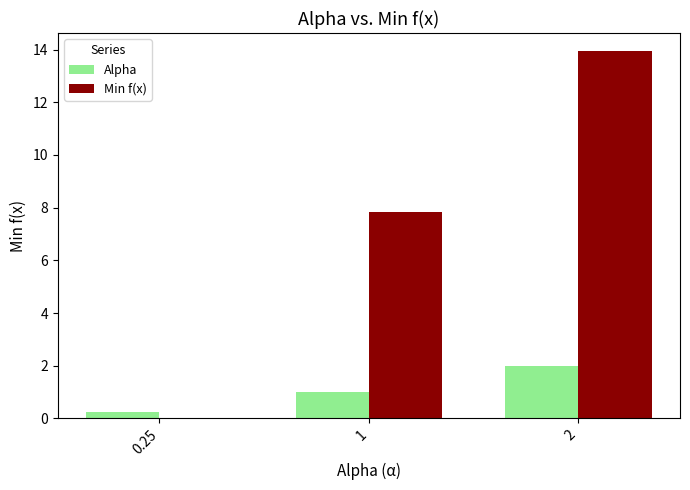

Is the value of Alpha at 2 greater than the value of Min f(x) at 2?

No